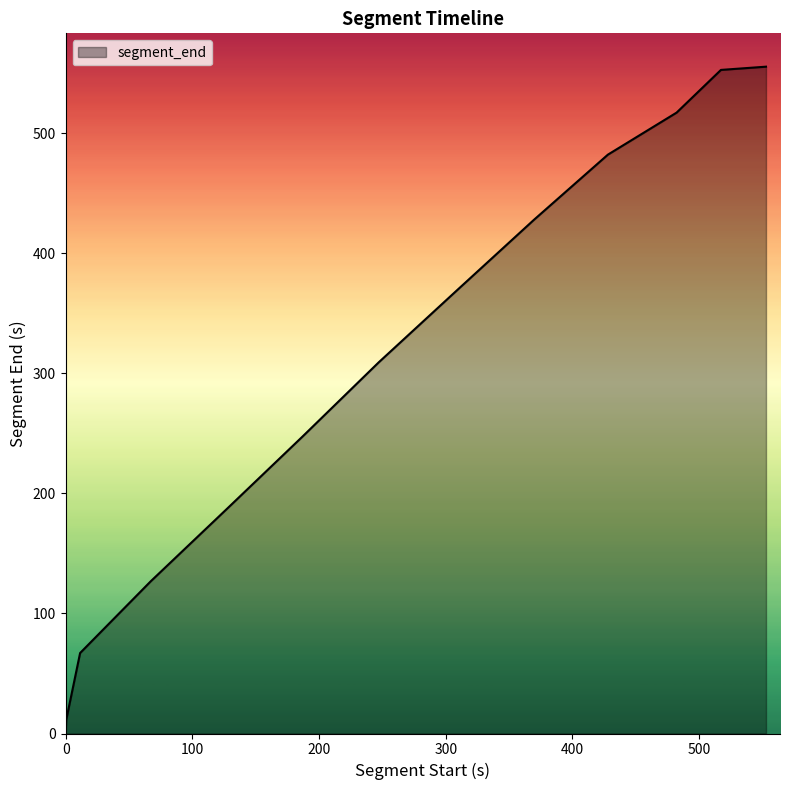

What is the maximum value shown in the chart?

555.5